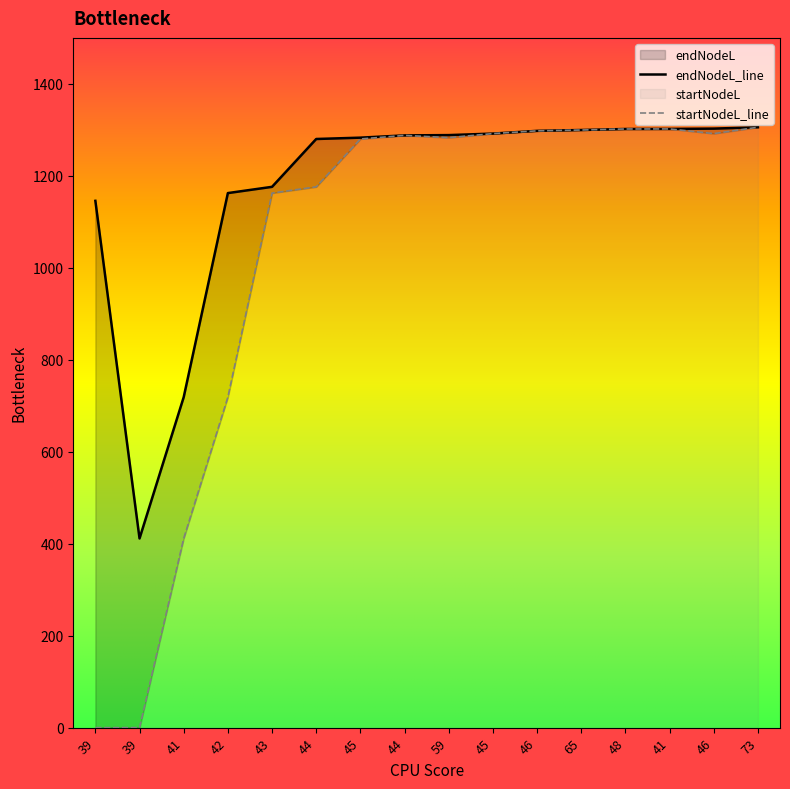

The value of endNodeL at 73 is 2158.0. True or false?

False